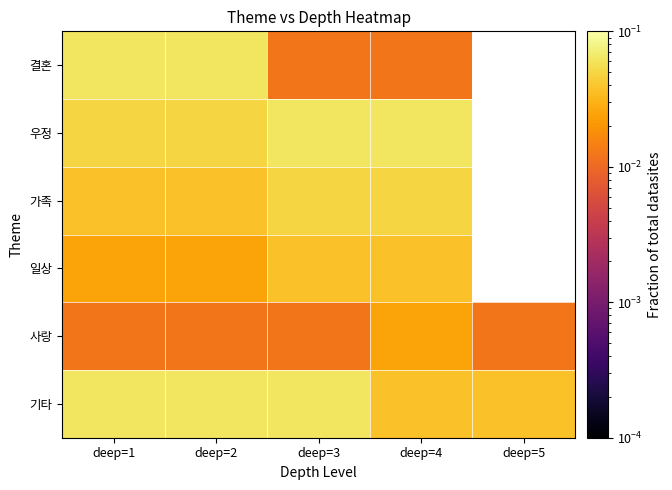

How many values in the 가족 series exceed 0?

4